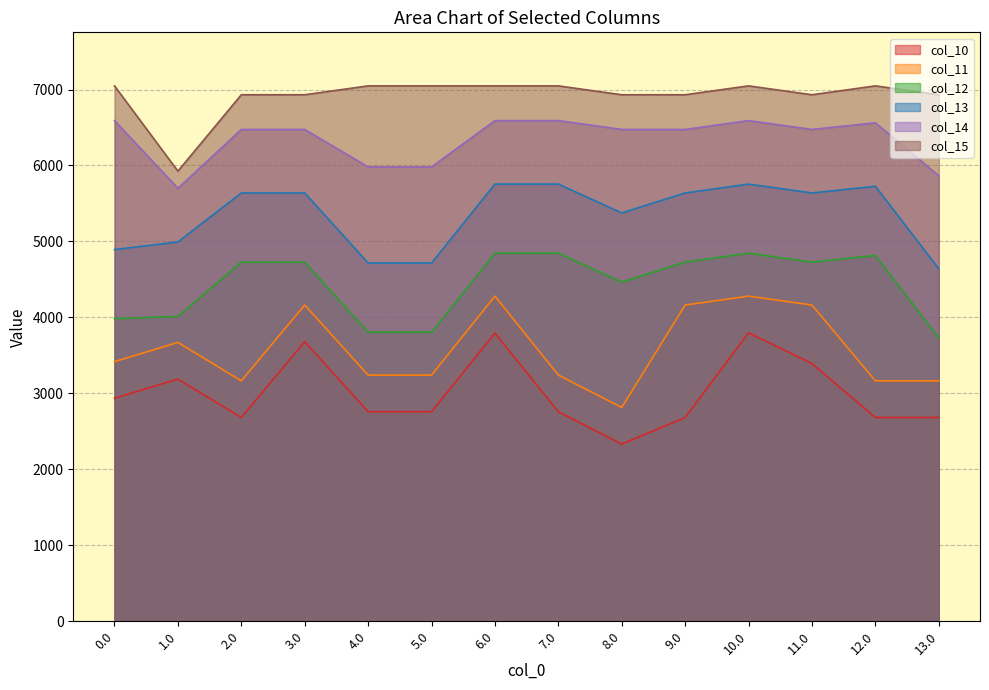

Which category has the lowest value in the col_13 series?

13.0